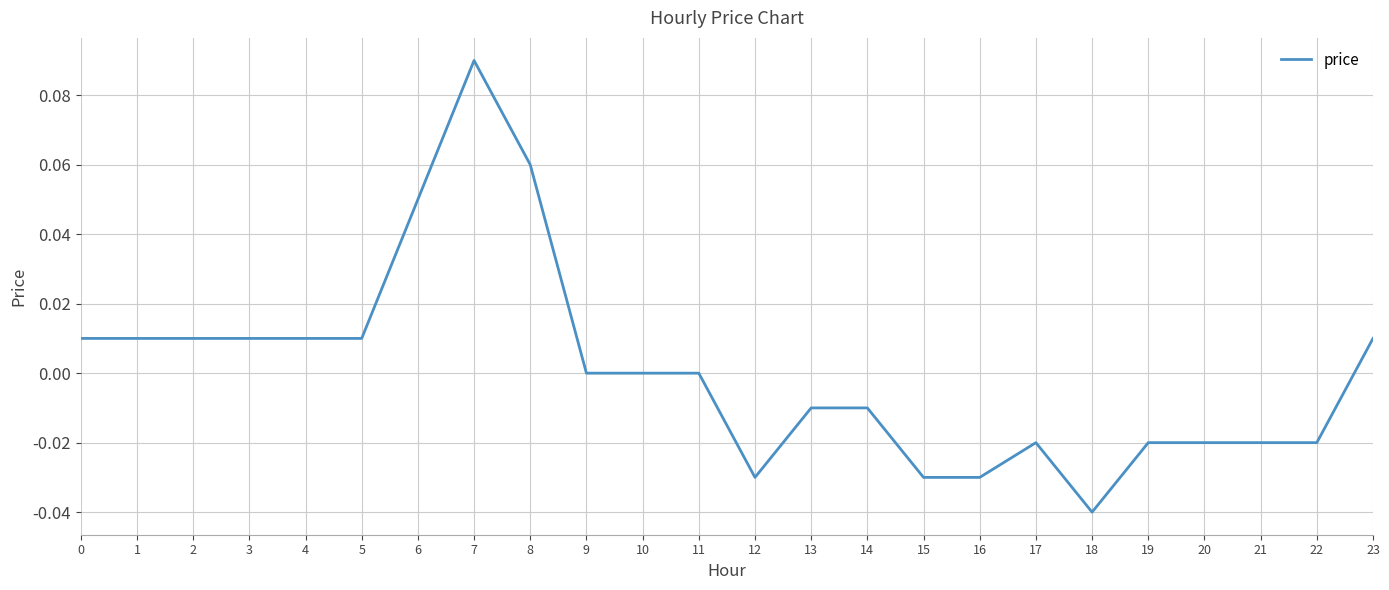

Which label corresponds to the smallest value in the chart?

18